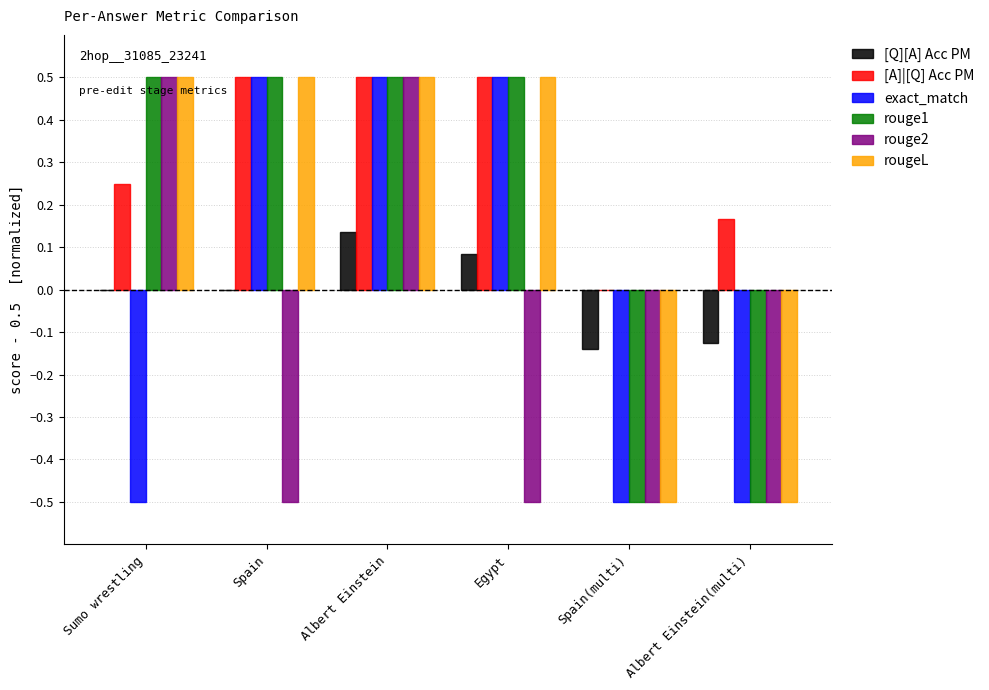

How many values in rougeL are above zero?

4